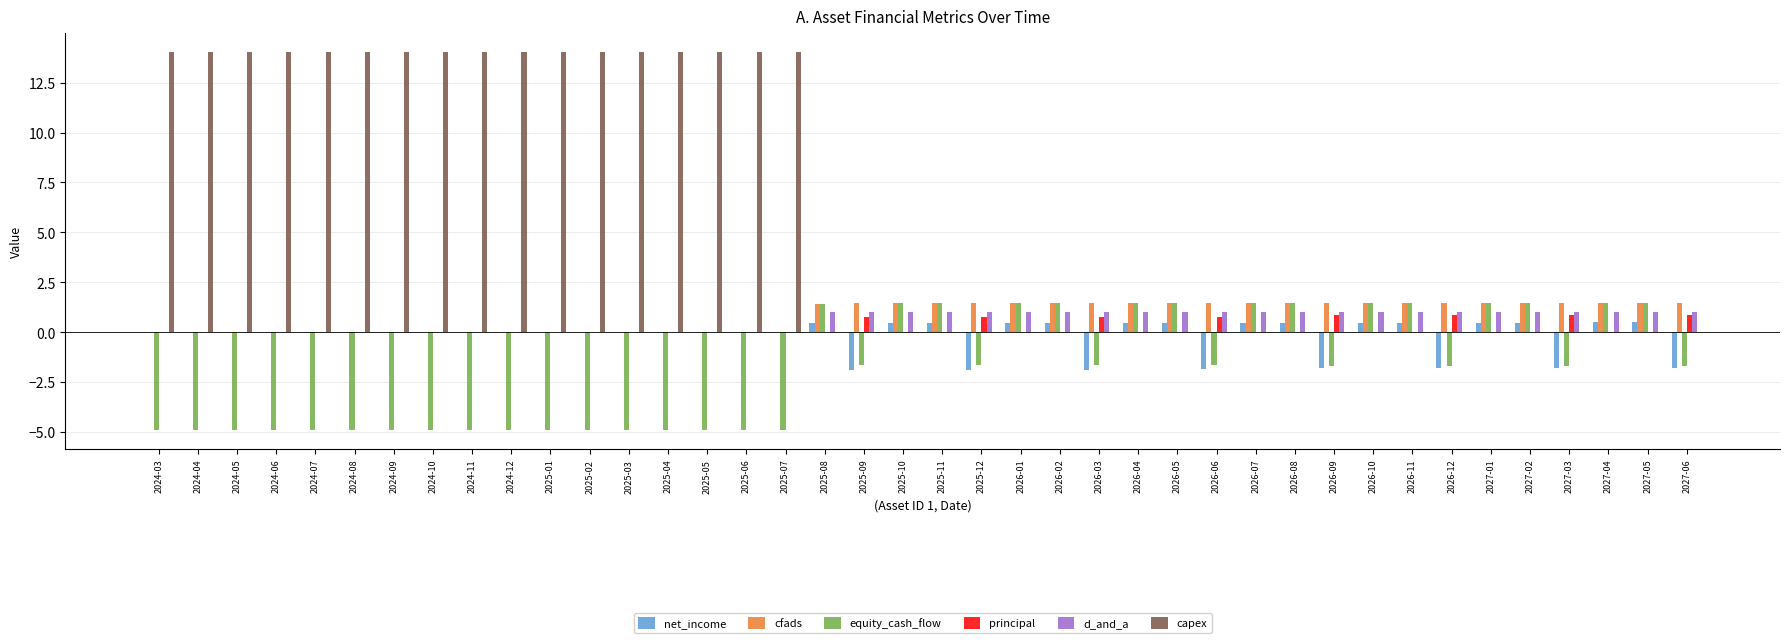

Which series has the largest range (max minus min)?

capex